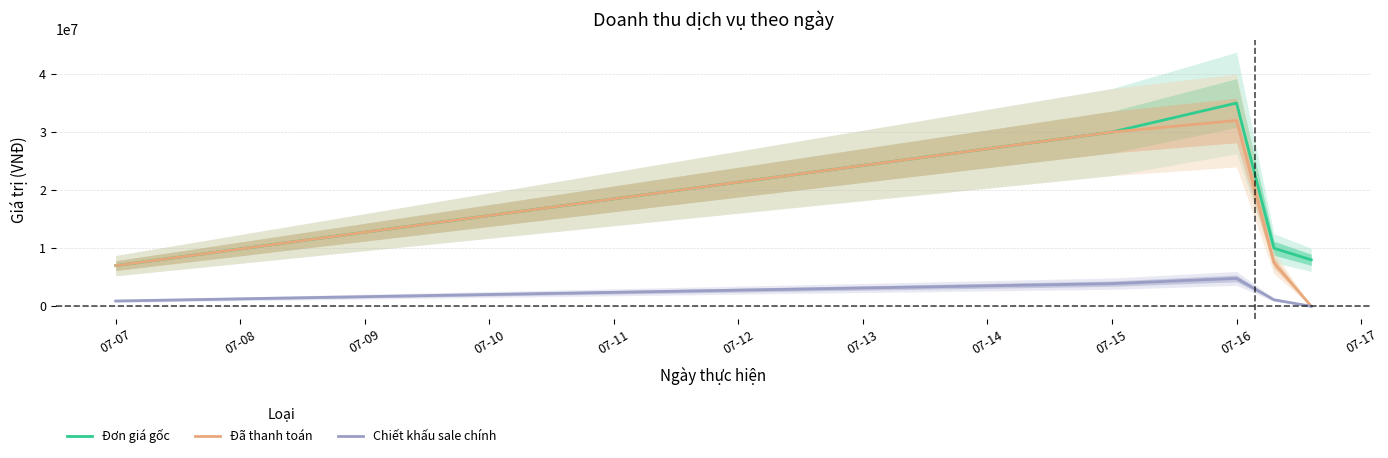

True or false: Chiết khấu sale chính and Đơn giá gốc intersect in this chart.

False